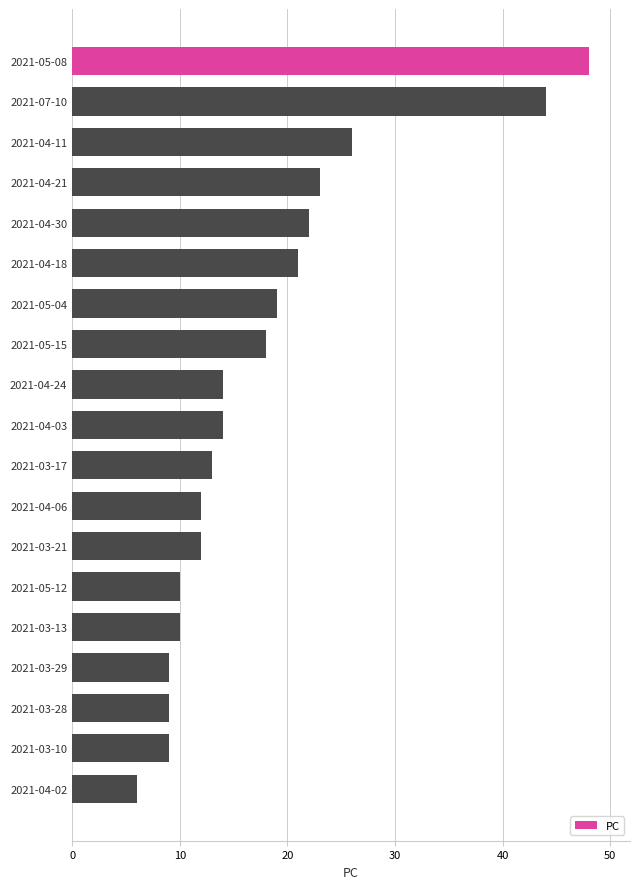

Approximately how many times larger is the value at 2021-04-06 compared to 2021-03-17?

0.9